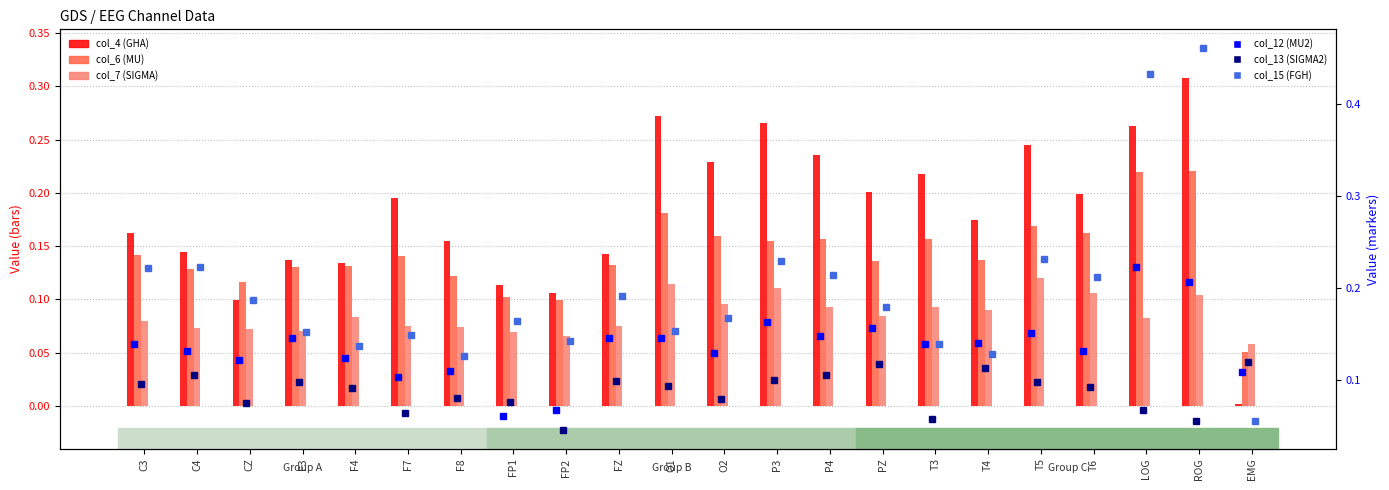

Which series has the widest spread of values?

col_15 (FGH)